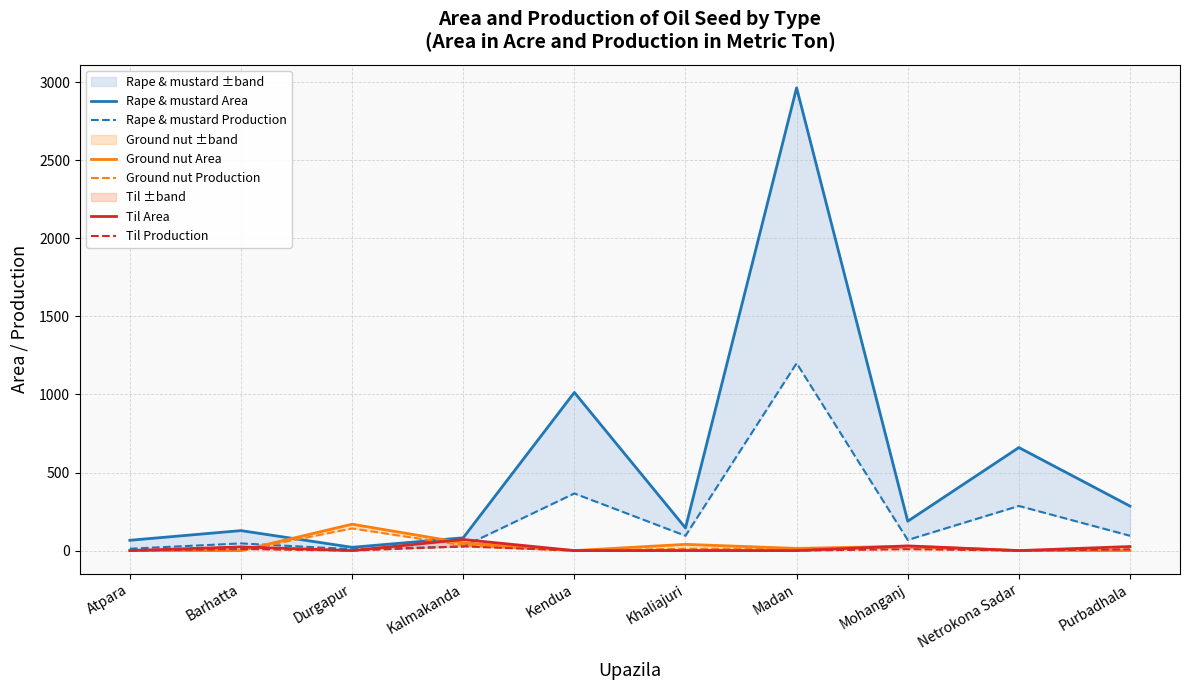

What is the value of the Rape & mustard Production point at the 8th from the left?

68